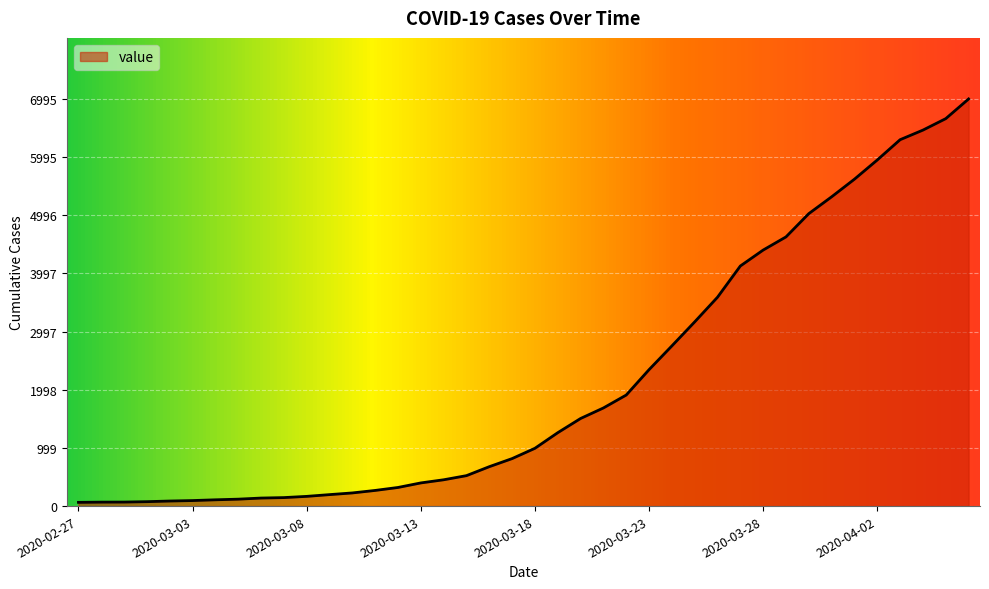

What is the difference between the maximum and minimum values?

6931